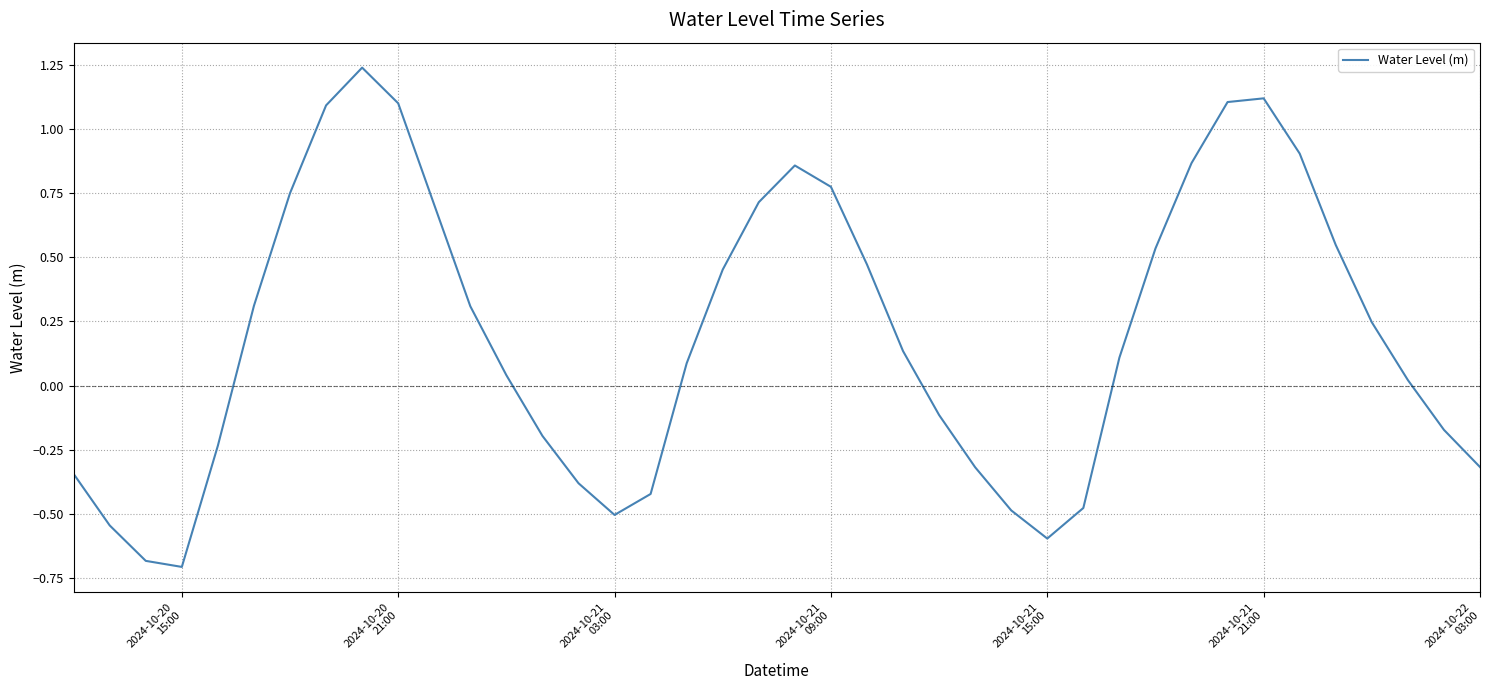

What is the smallest value displayed?

-0.7